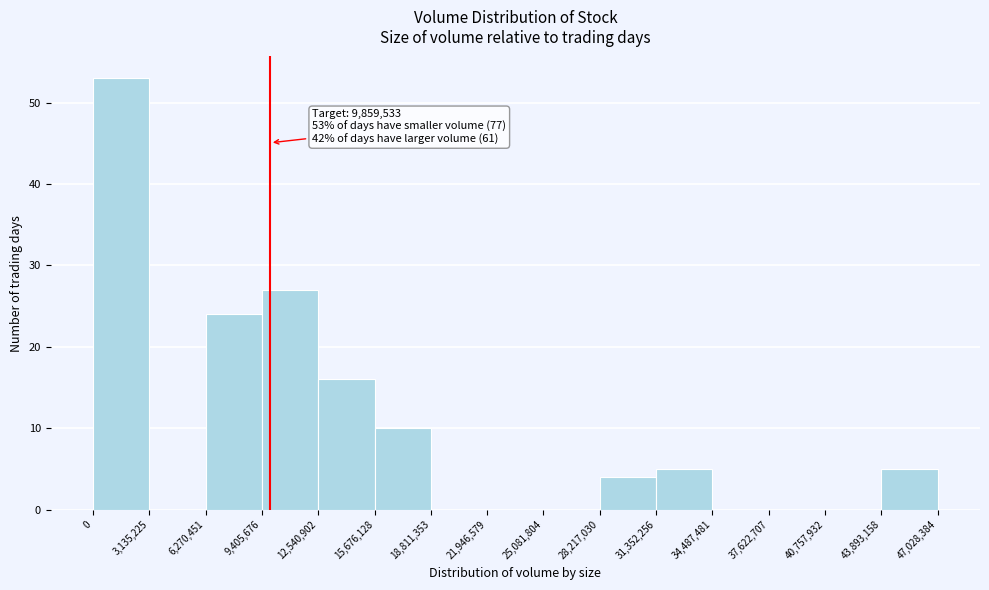

Which range on the x-axis has the tallest bar?

0 to 3,135,225